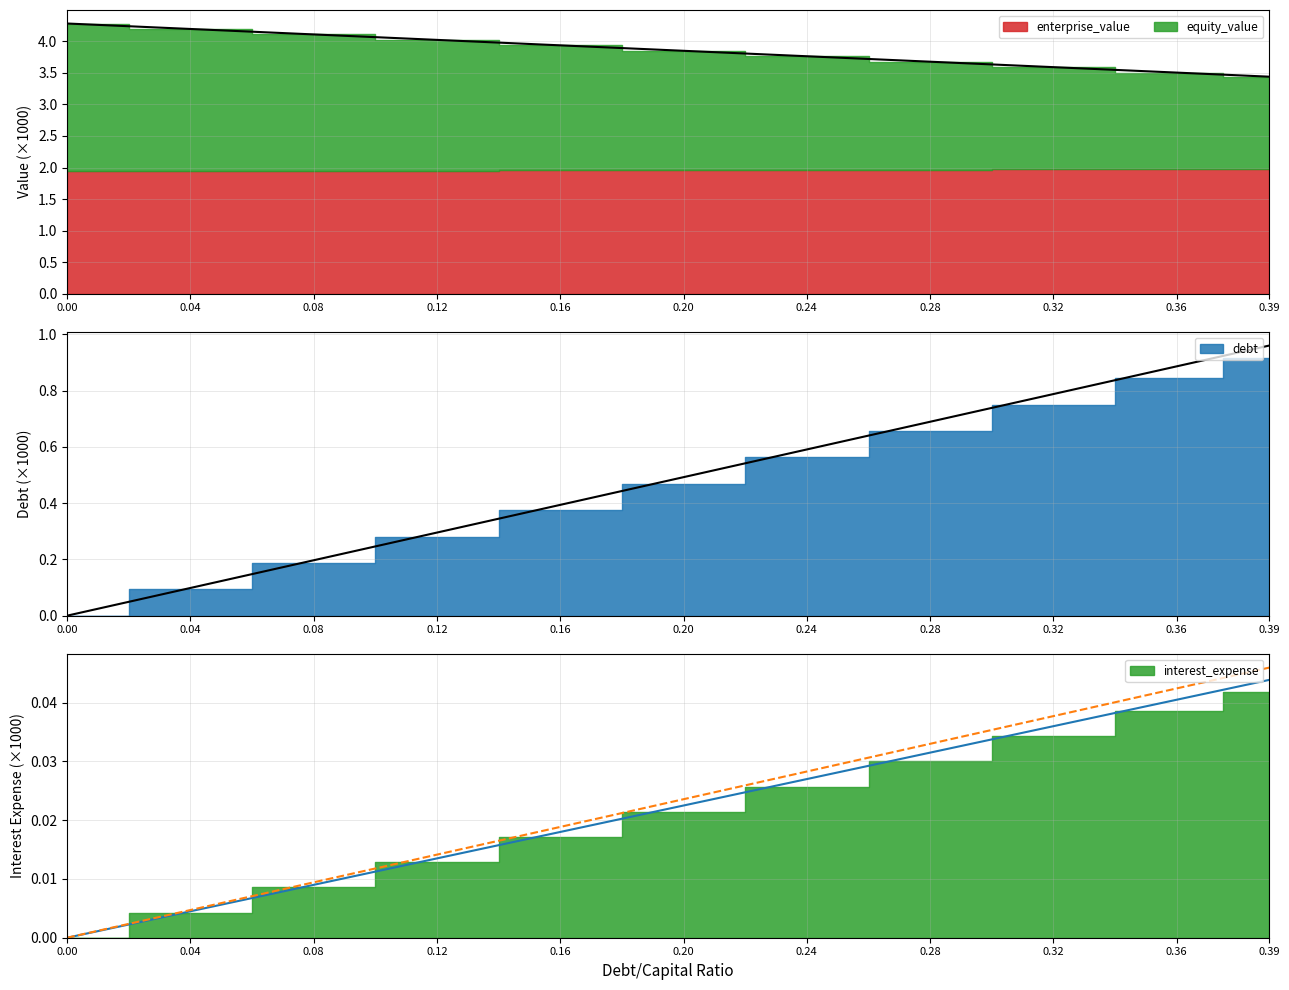

The debt_capital series shows 0.5 at 0.2. True or false?

True